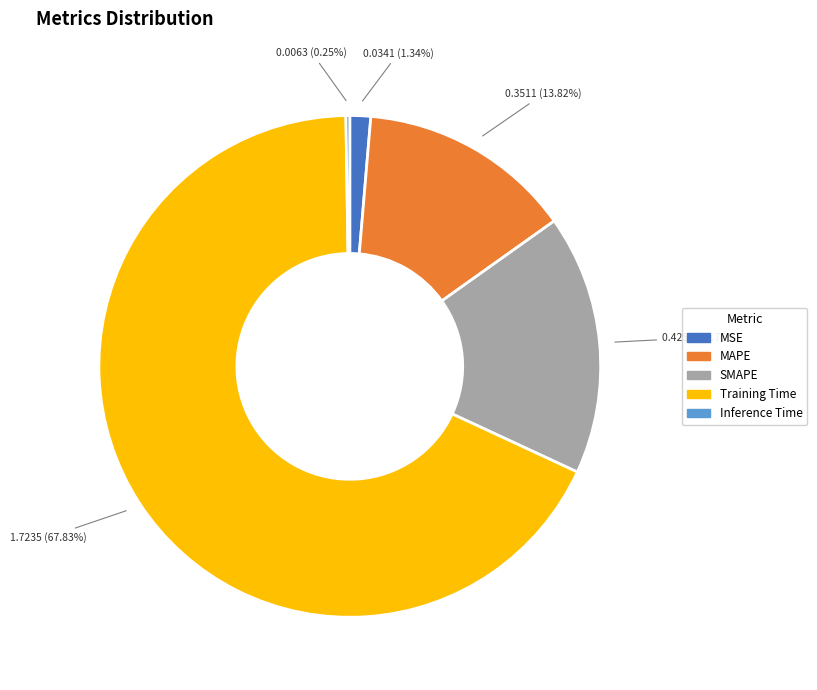

Which slice represents more than half of the pie?

Training Time